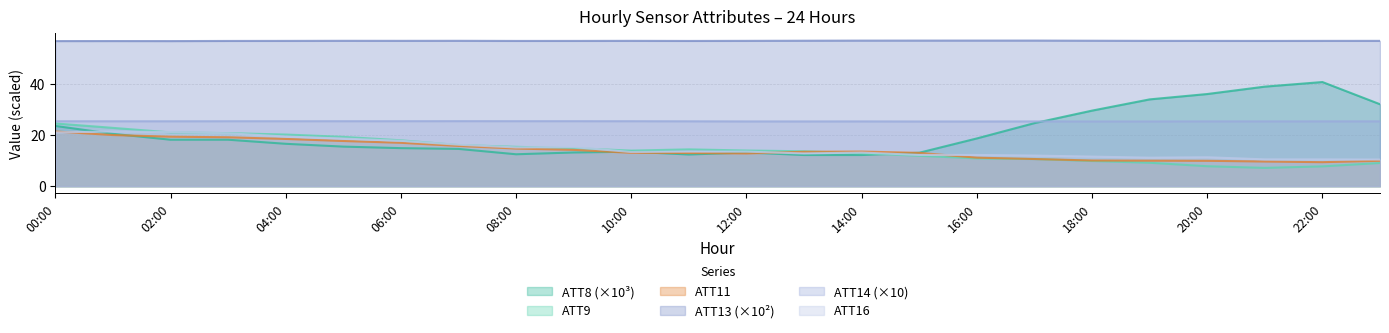

In ATT14, how many points are lower than both neighbors (excluding endpoints)?

3